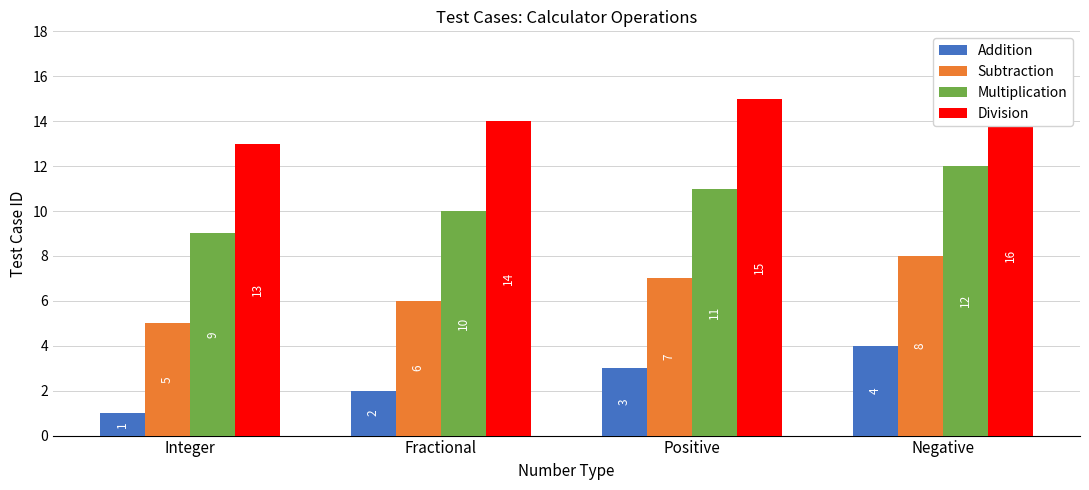

What is the difference between the maximum and minimum values in the Subtraction series?

3